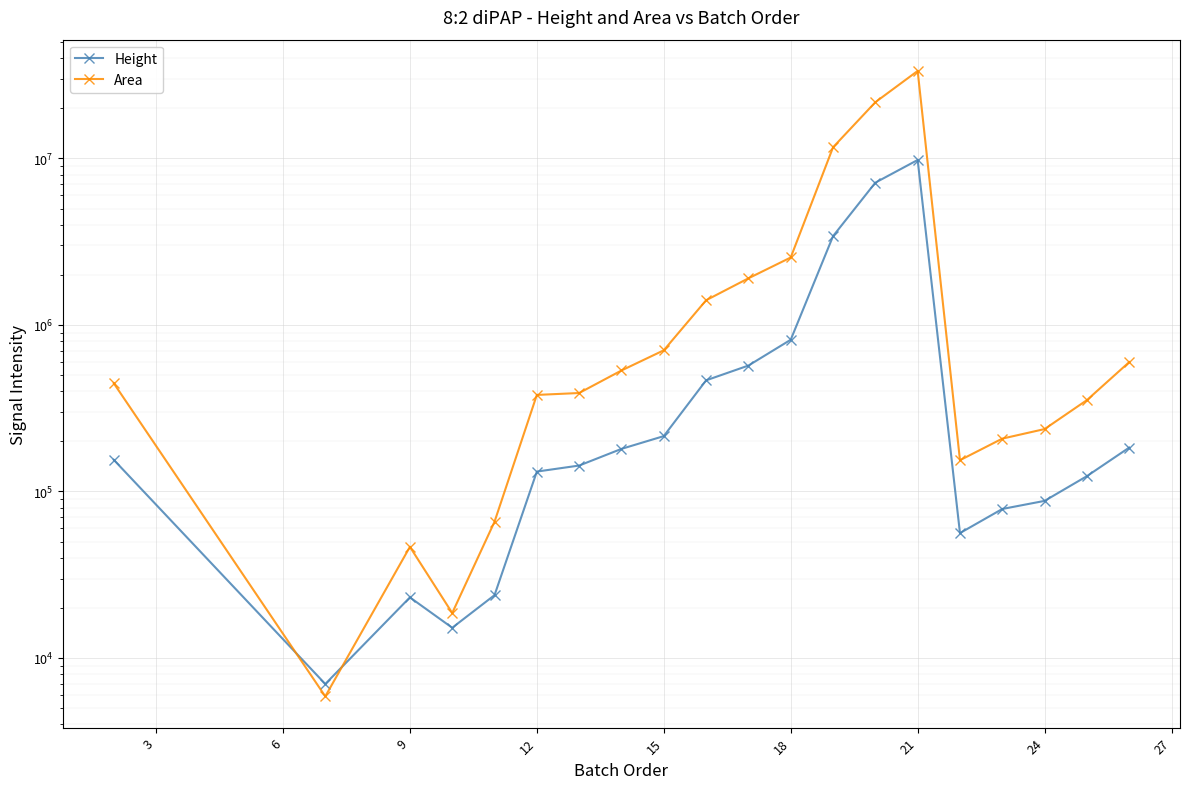

How many categories are shown in the chart?

20